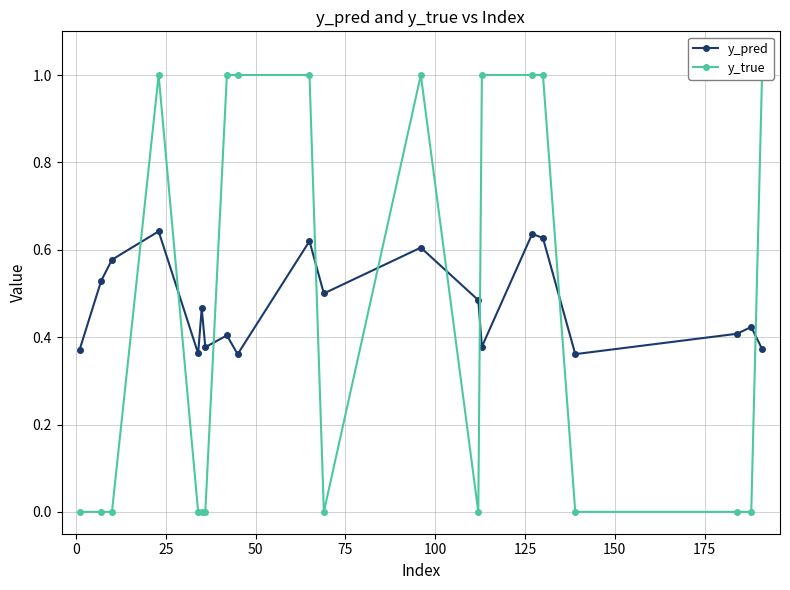

What is the maximum value shown in the chart?

1.0